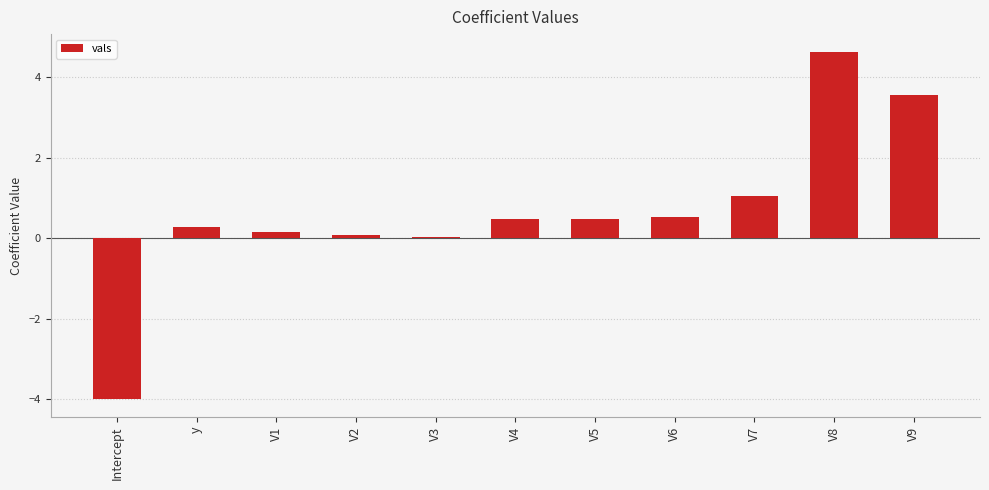

What value does the data have at Intercept?

-4.0